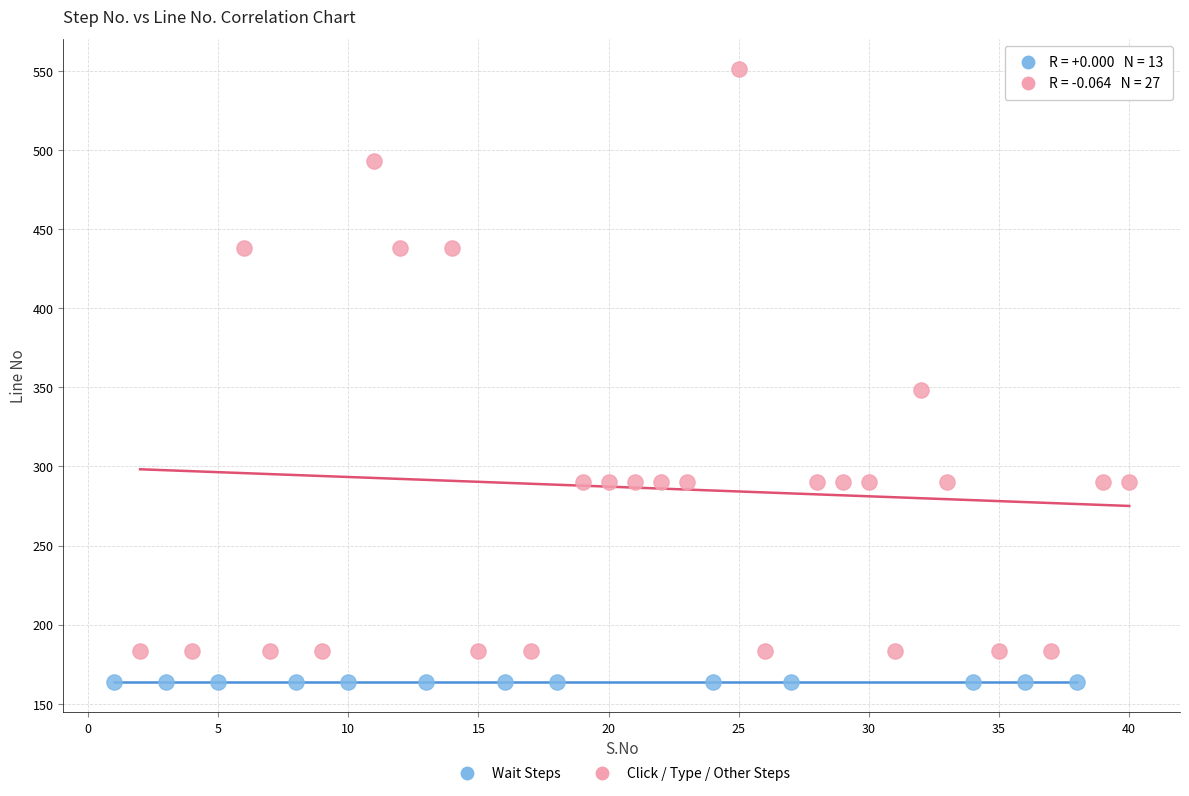

Which series contains the highest Y value?

Click / Type / Other Steps